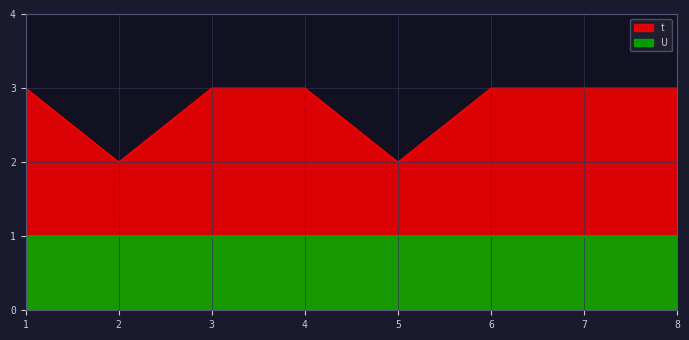

Which label corresponds to the largest value in the chart?

1